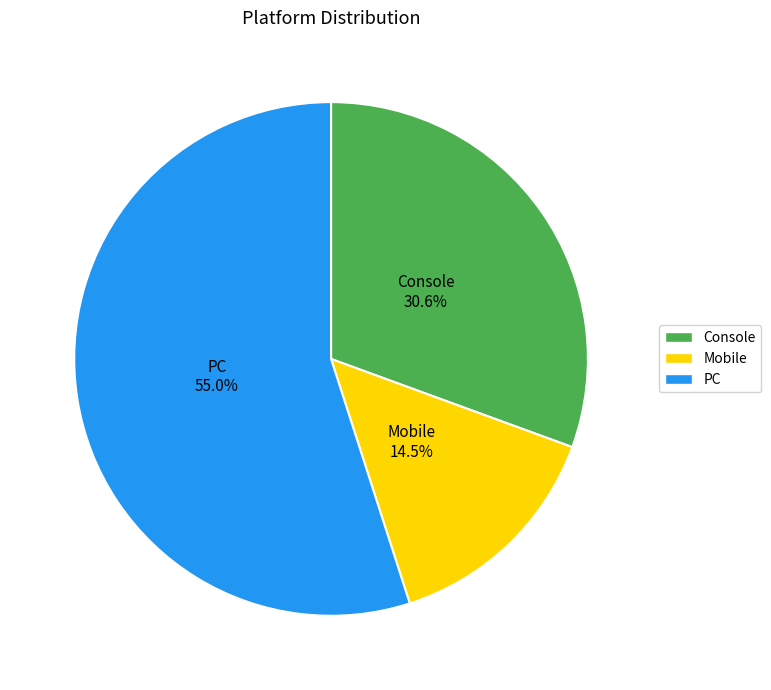

Is PC the majority of the pie?

Yes